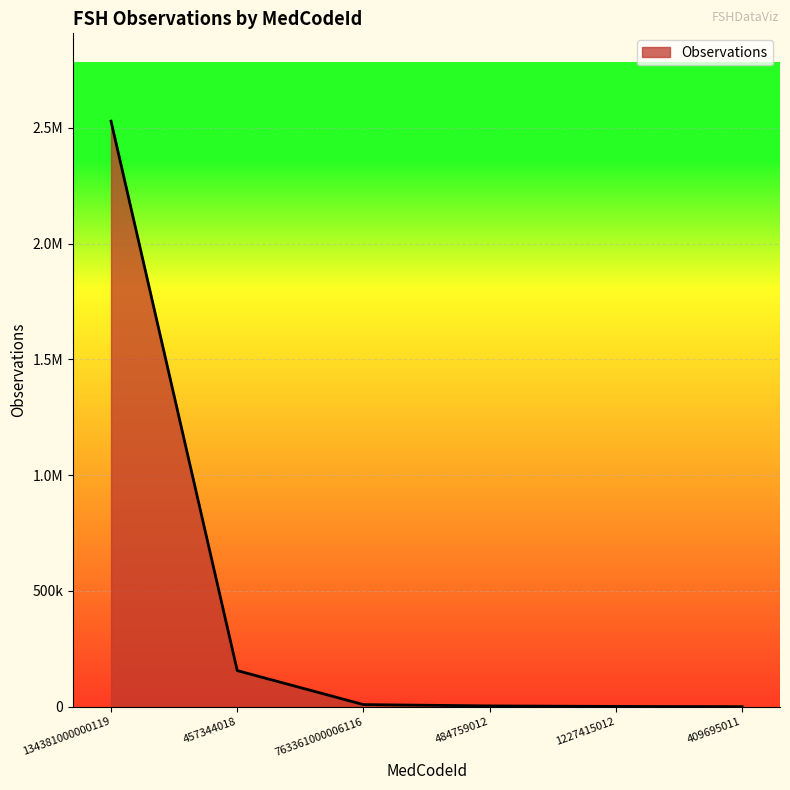

What is the difference between the values at 484759012 and 763361000006116?

5681